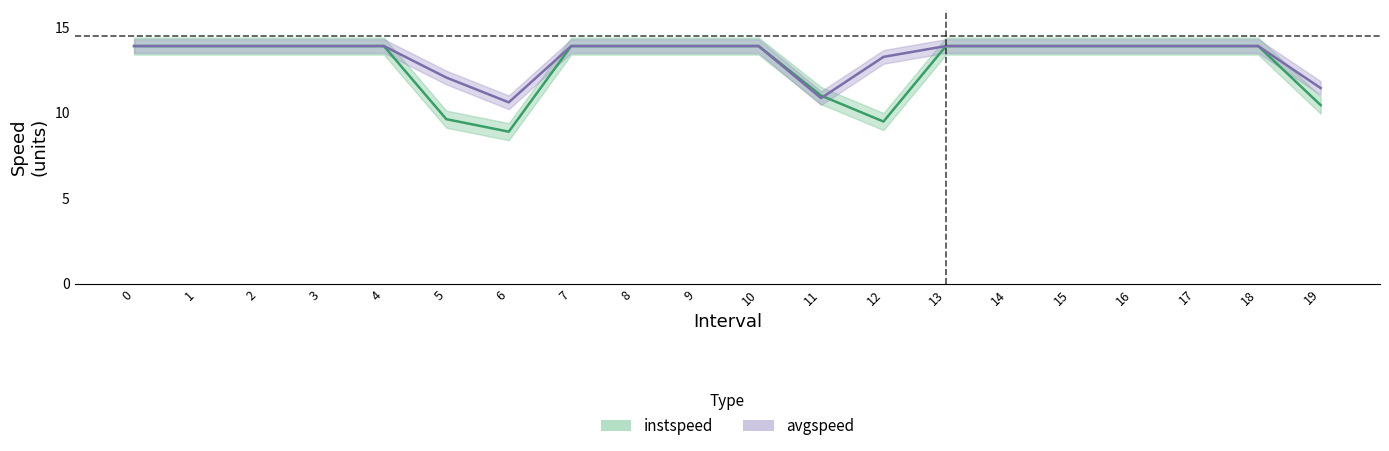

List the series in order of their overall mean, lowest first.

instspeed, avgspeed